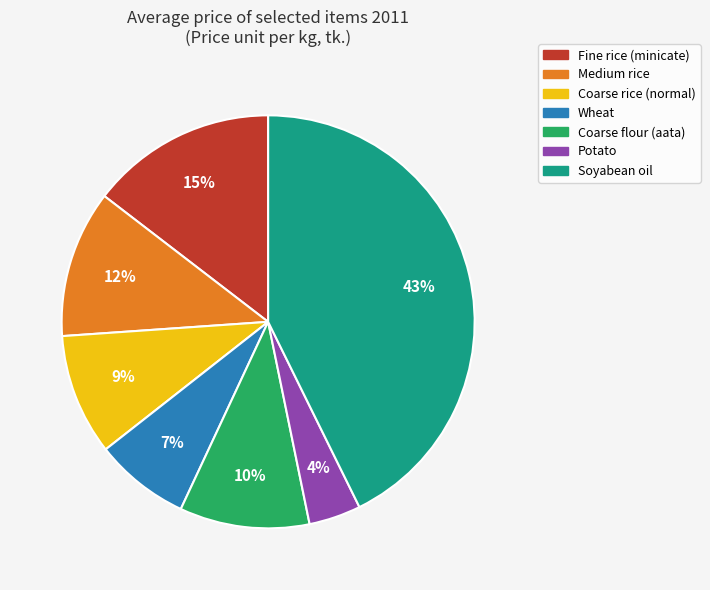

Which has a higher value, Coarse rice (normal) or Potato?

Coarse rice (normal)